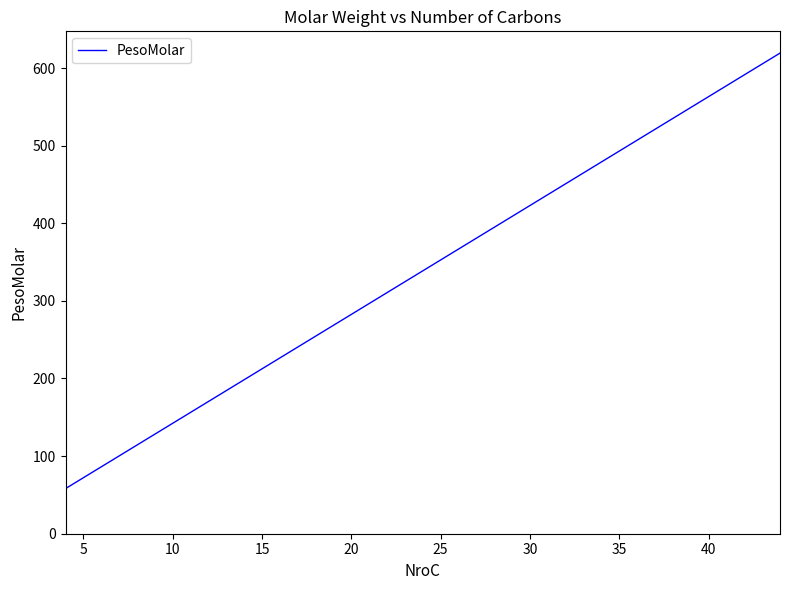

True or false: the data has more than 1 interior local peaks.

False